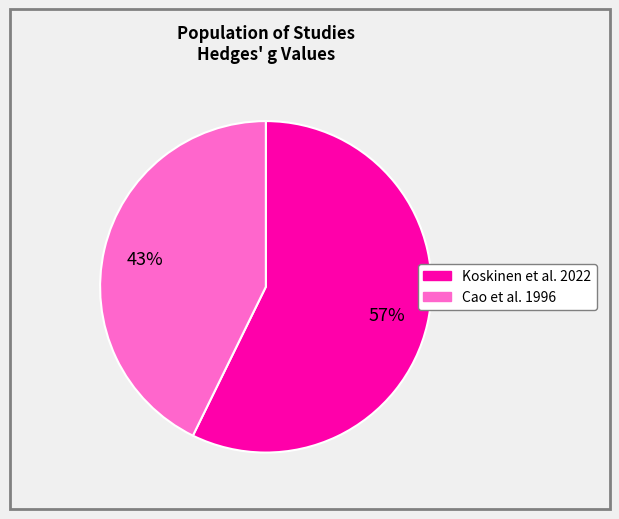

Is the sum of Cao et al. 1996 and Koskinen et al. 2022 greater than half?

Yes